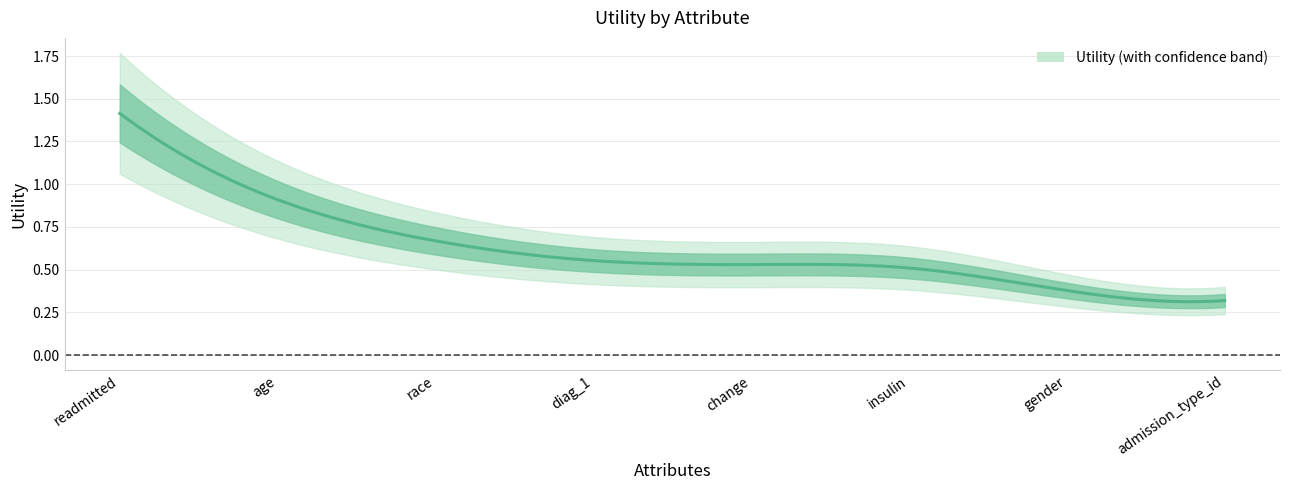

What is the approximate value at age?

0.9